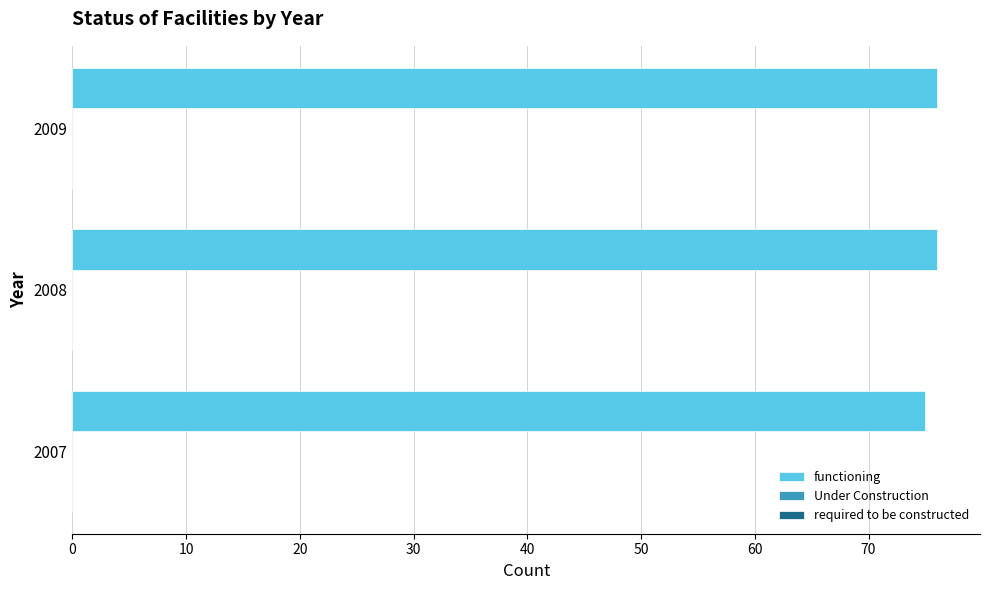

Approximately how many times larger is the value at 2007 compared to 2009?

1.0